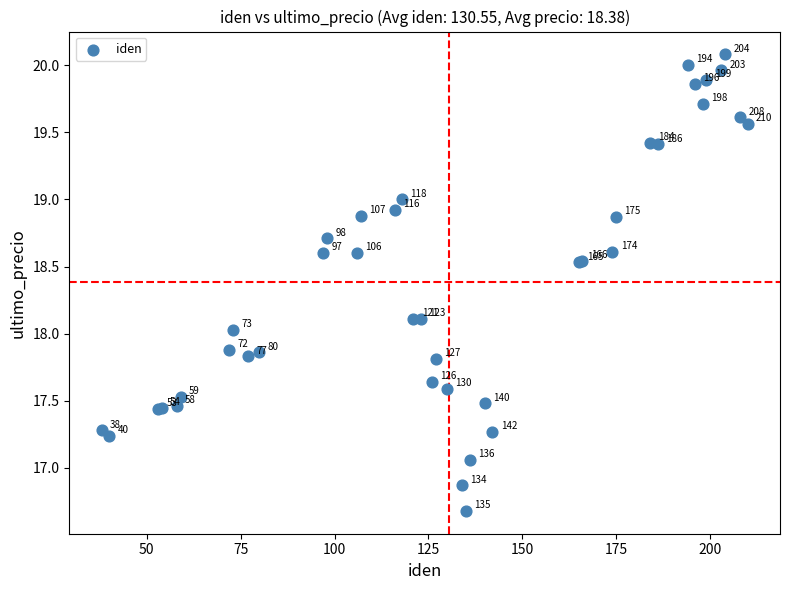

What Y value in the scatter plot is closest to 18?

18.0